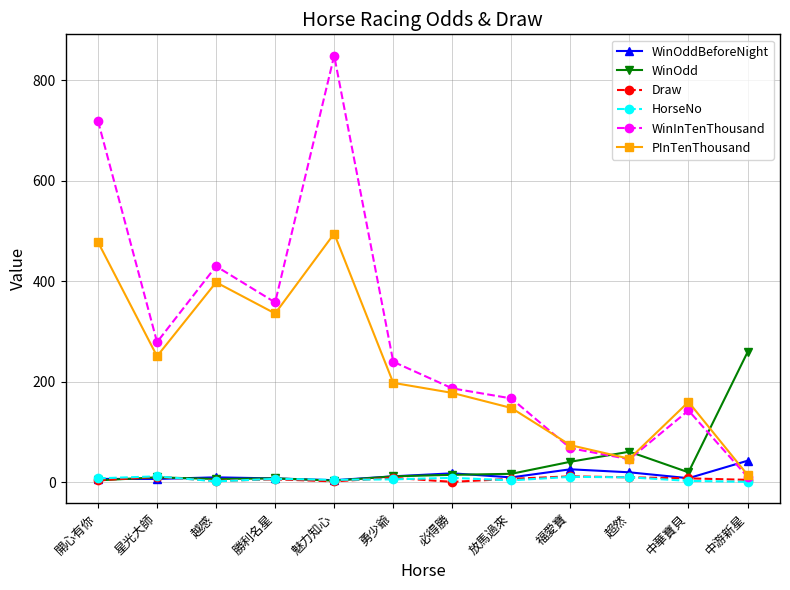

Where do WinInTenThousand and WinOddBeforeNight first cross each other?

中華寶貝 and 中游新星